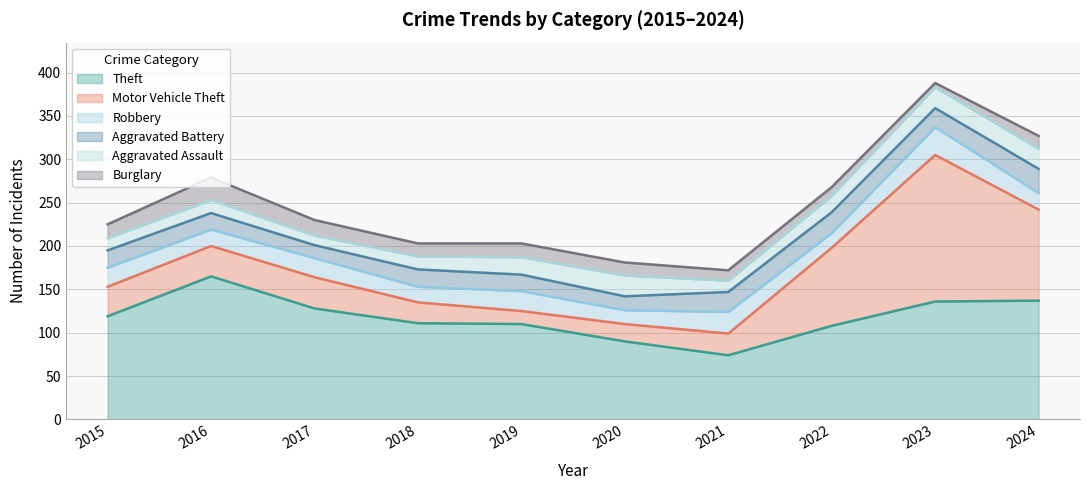

At which label does Aggravated Battery reach its minimum?

2017